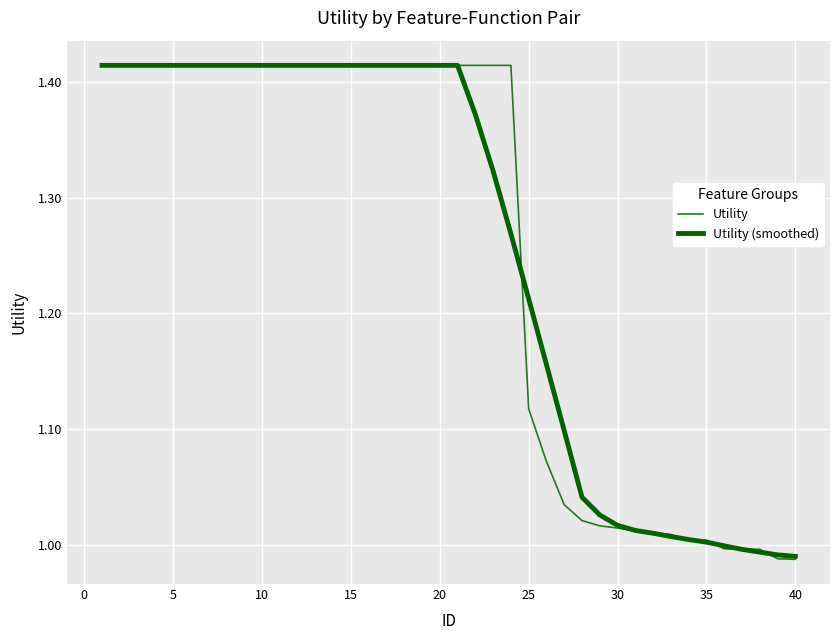

True or false: Utility (smoothed) has more than 0 interior local peaks.

False